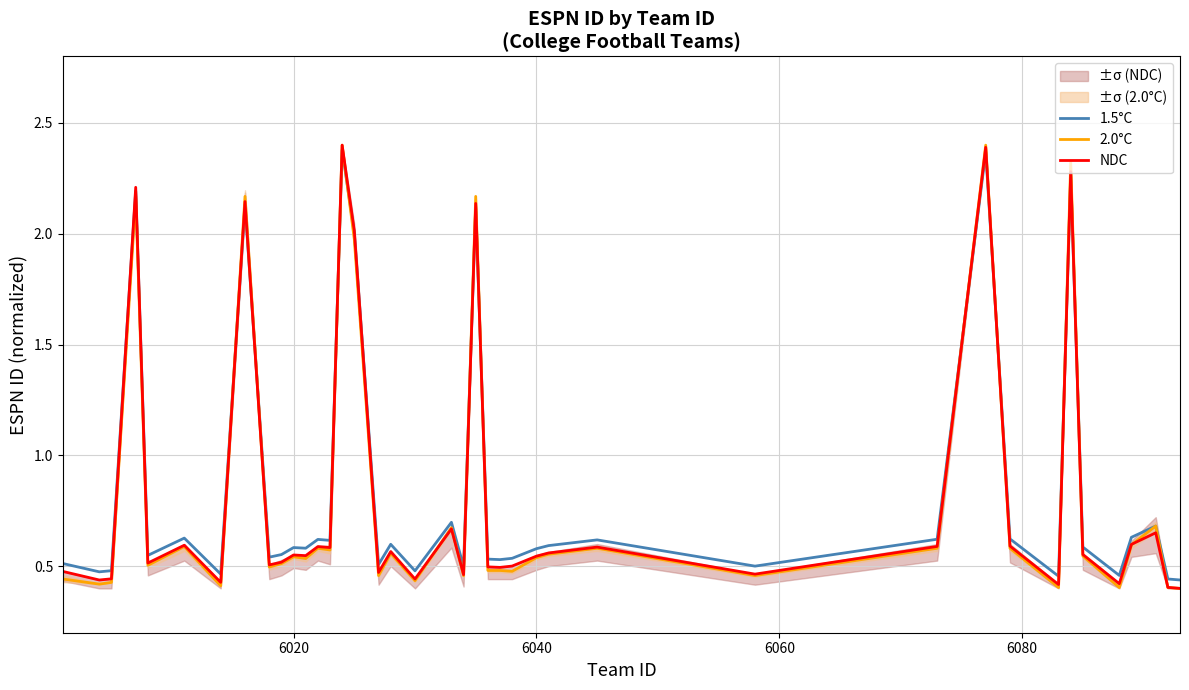

The NDC series shows 3.7 at 7. True or false?

False